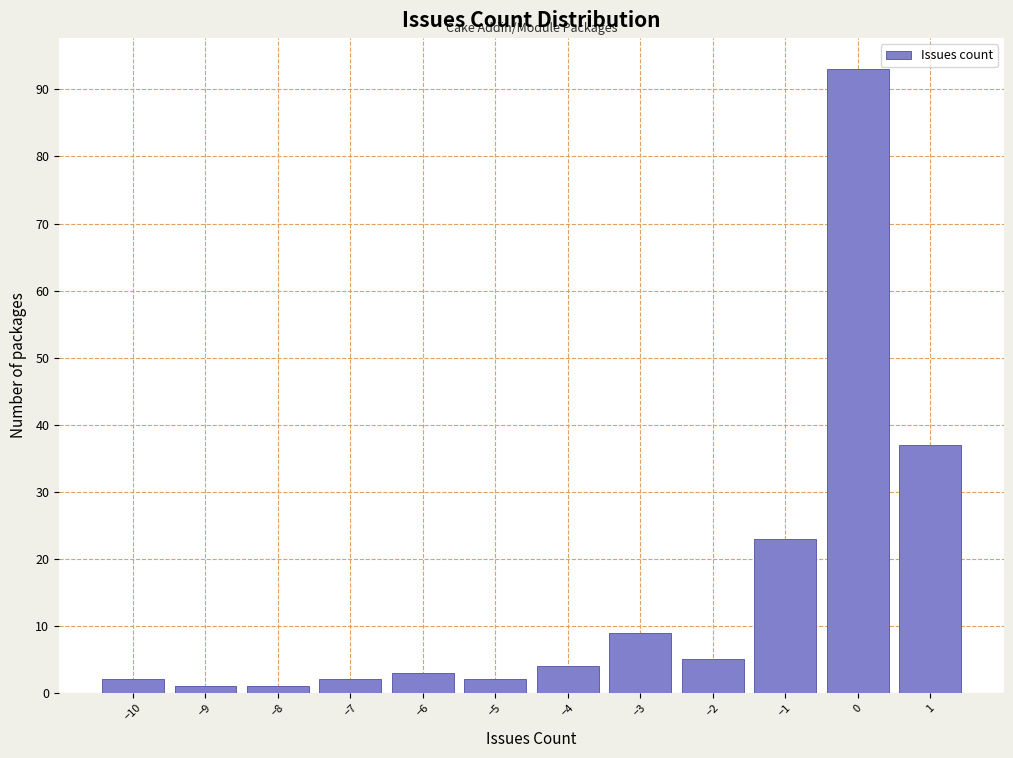

Reading left to right, transcribe this chart: for each bar, give the range it covers on the x-axis and its height. The values are not printed on the chart, so give them approximately, as read against the axis.

-10.5 to -9.5: 2
-9.5 to -8.5: 1
-8.5 to -7.5: 1
-7.5 to -6.5: 2
-6.5 to -5.5: 3
-5.5 to -4.5: 2
-4.5 to -3.5: 4
-3.5 to -2.5: 9
-2.5 to -1.5: 5
-1.5 to -0.5: 23
-0.5 to 0.5: 93
0.5 to 1.5: 37